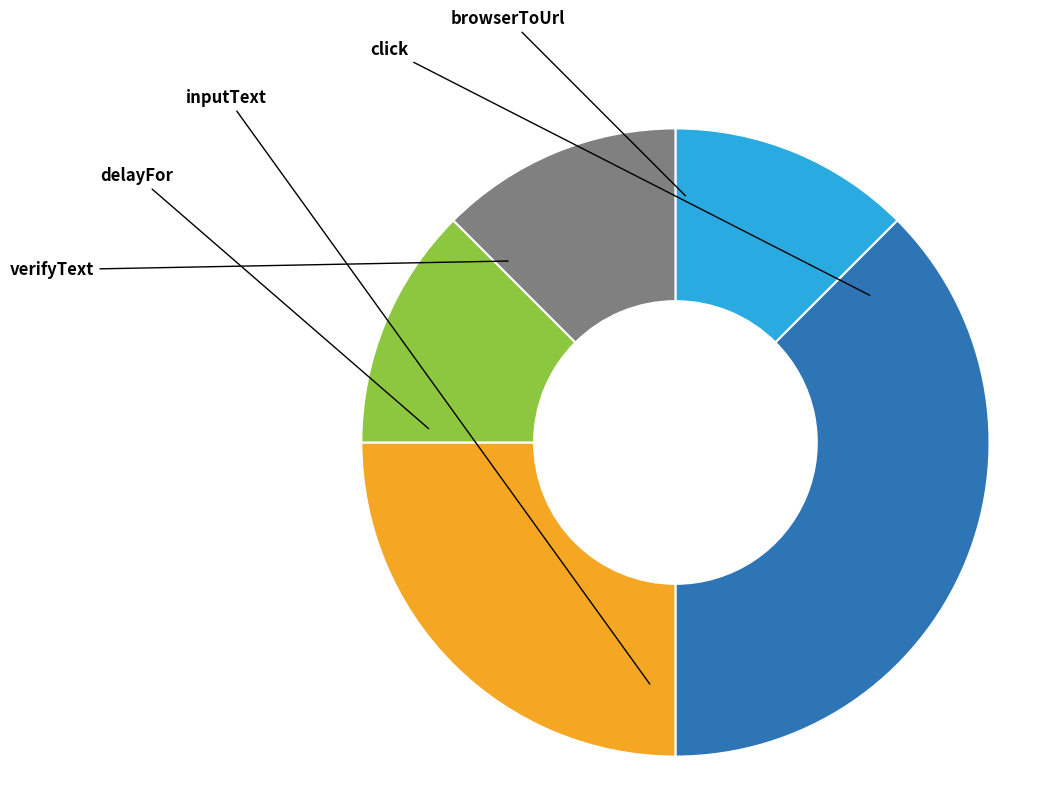

Which slice is the largest?

click